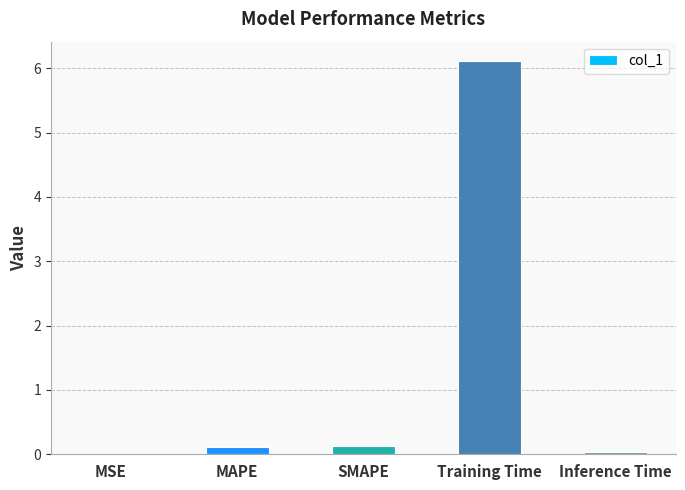

Is it true that the value at MSE is 0.0?

True